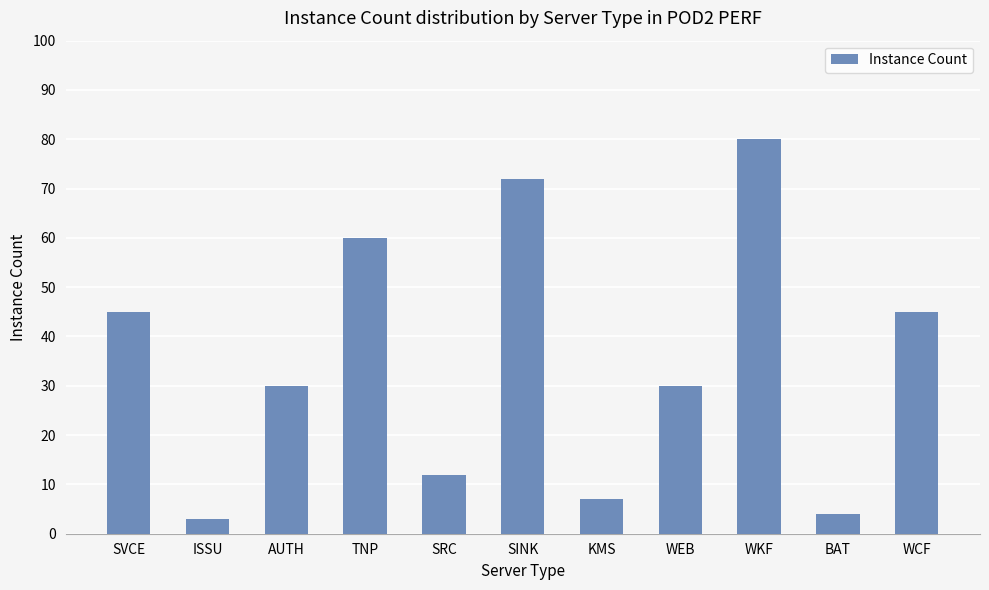

Which category has the highest value across all series?

WKF